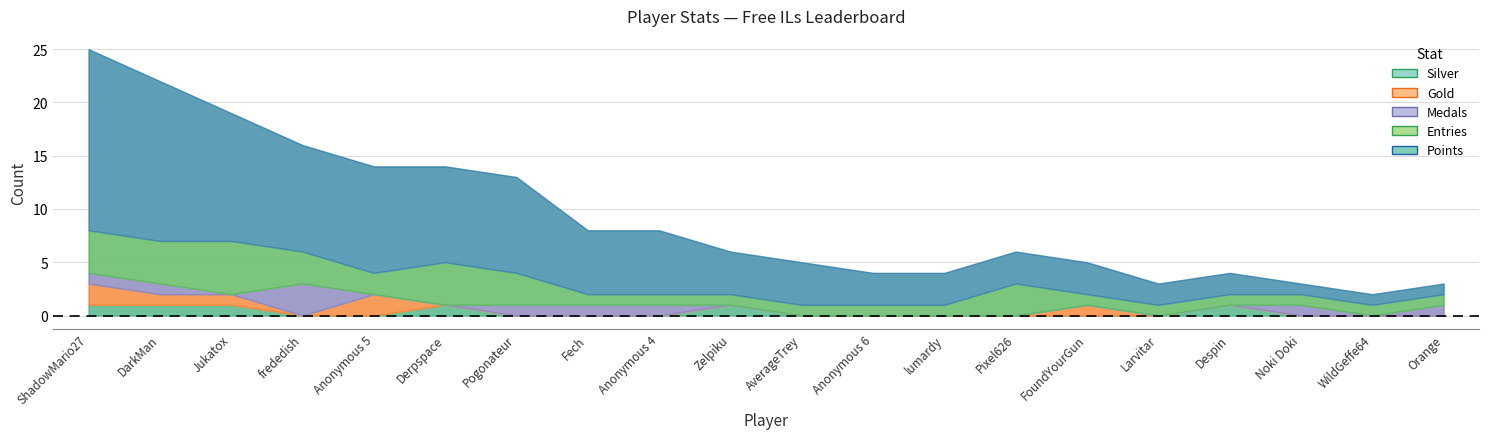

The Gold series shows -1 at Zelpiku. True or false?

False